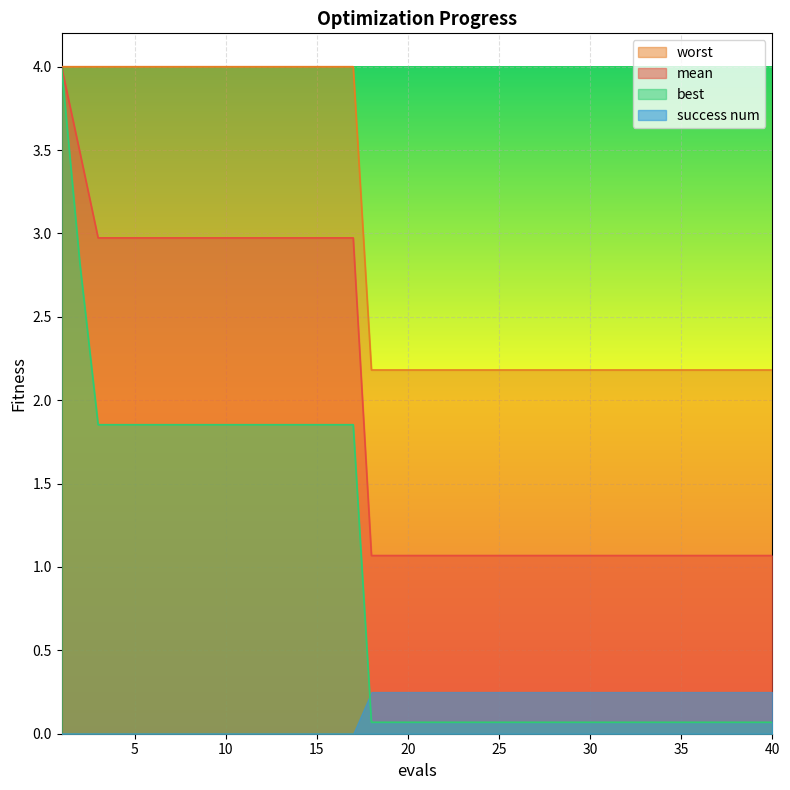

At how many categories does at least one series exceed 3?

17